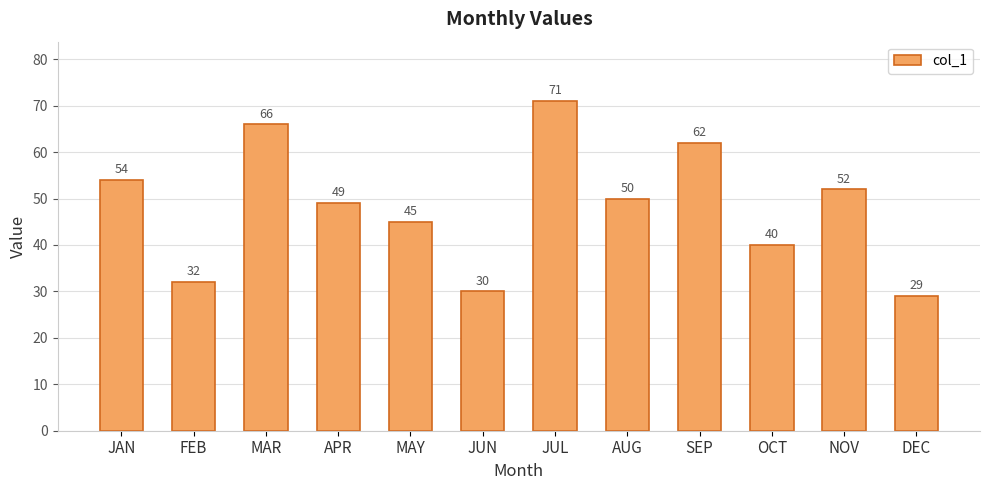

True or false: the data shows 20 at JUL.

False